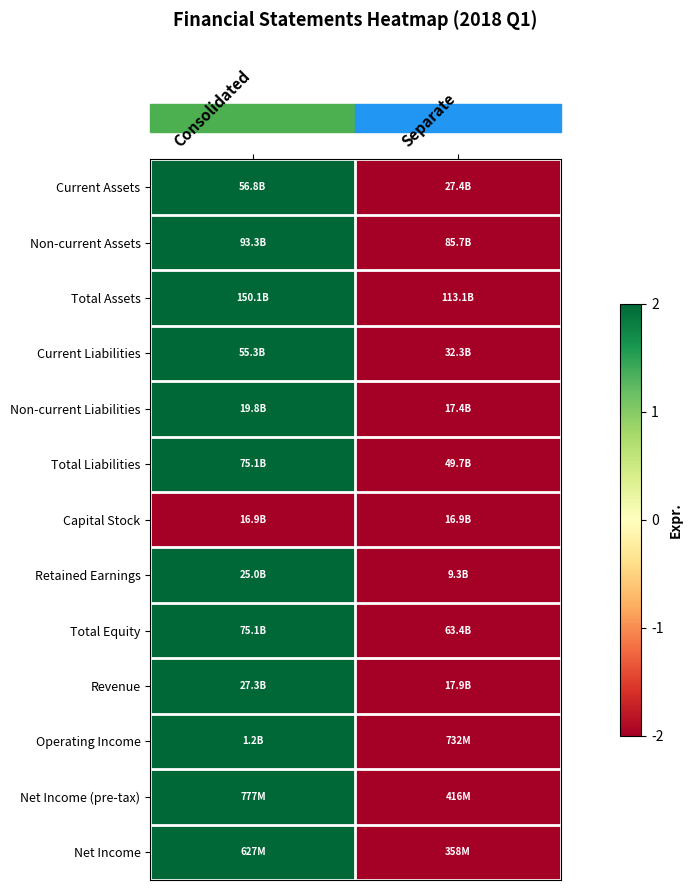

Reading right to left, extract all data points from this chart.

Current Assets: Separate=-2	Consolidated=2
Non-current Assets: Separate=-2	Consolidated=2
Total Assets: Separate=-2	Consolidated=2
Current Liabilities: Separate=-2	Consolidated=2
Non-current Liabilities: Separate=-2	Consolidated=2
Total Liabilities: Separate=-2	Consolidated=2
Capital Stock: Separate=-2	Consolidated=-2
Retained Earnings: Separate=-2	Consolidated=2
Total Equity: Separate=-2	Consolidated=2
Revenue: Separate=-2	Consolidated=2
Operating Income: Separate=-2	Consolidated=2
Net Income (pre-tax): Separate=-2	Consolidated=2
Net Income: Separate=-2	Consolidated=2